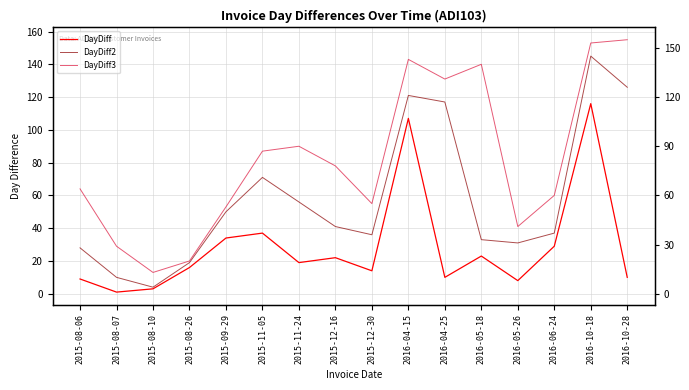

What is the value of the DayDiff3 point at the 9th from the left?

55